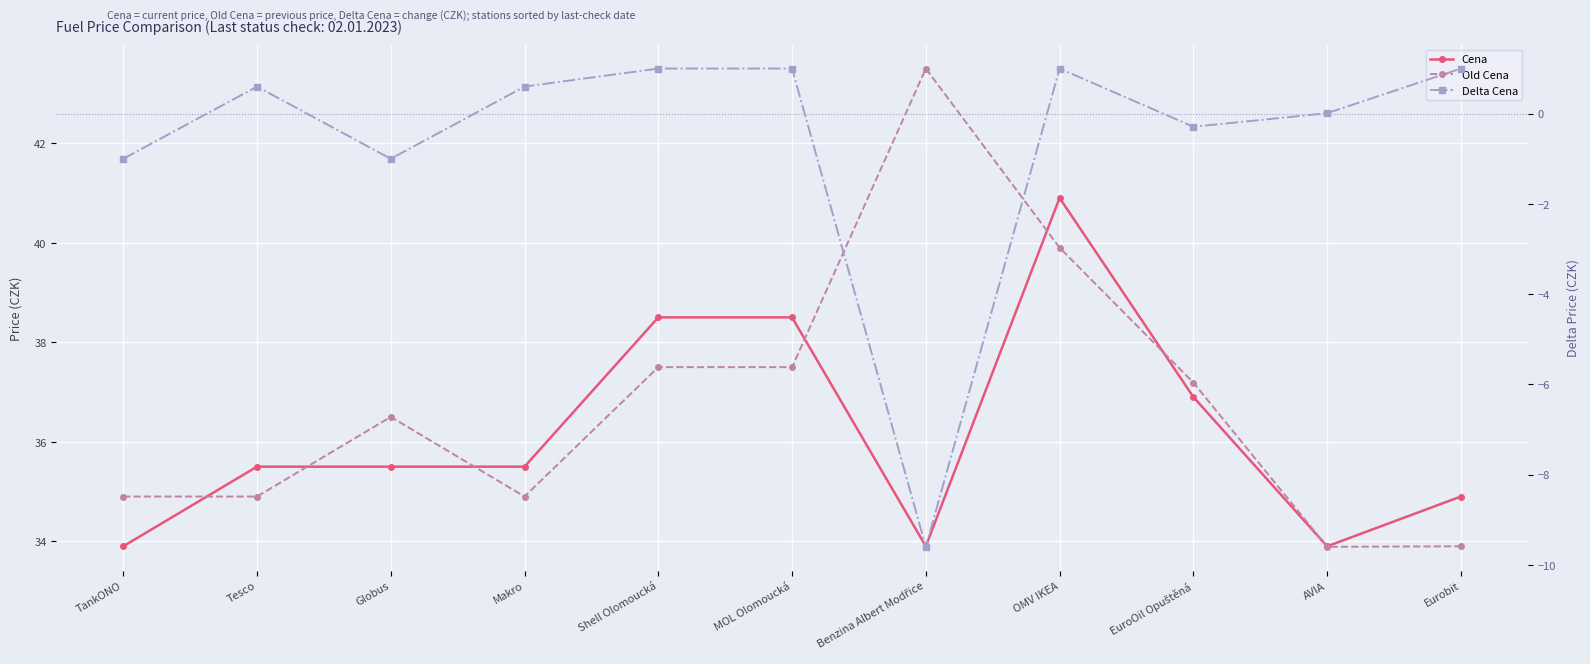

What is the spread (max minus min) of values at Shell Olomoucká?

37.5